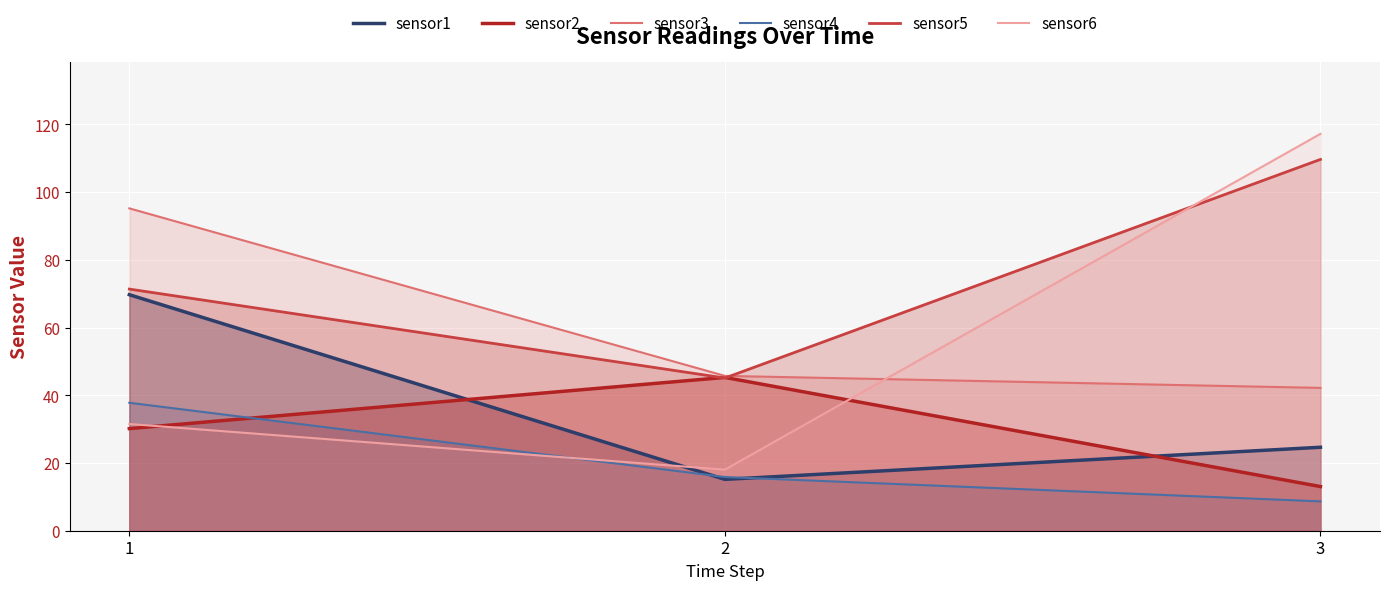

How many values in the sensor3 series exceed 45?

2